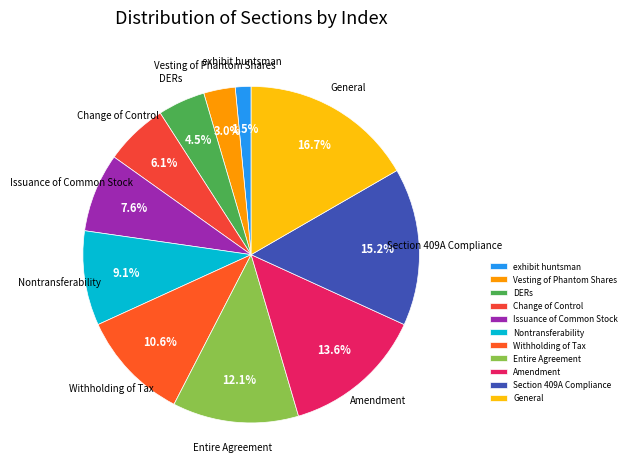

Is Vesting of Phantom Shares the majority of the pie?

No